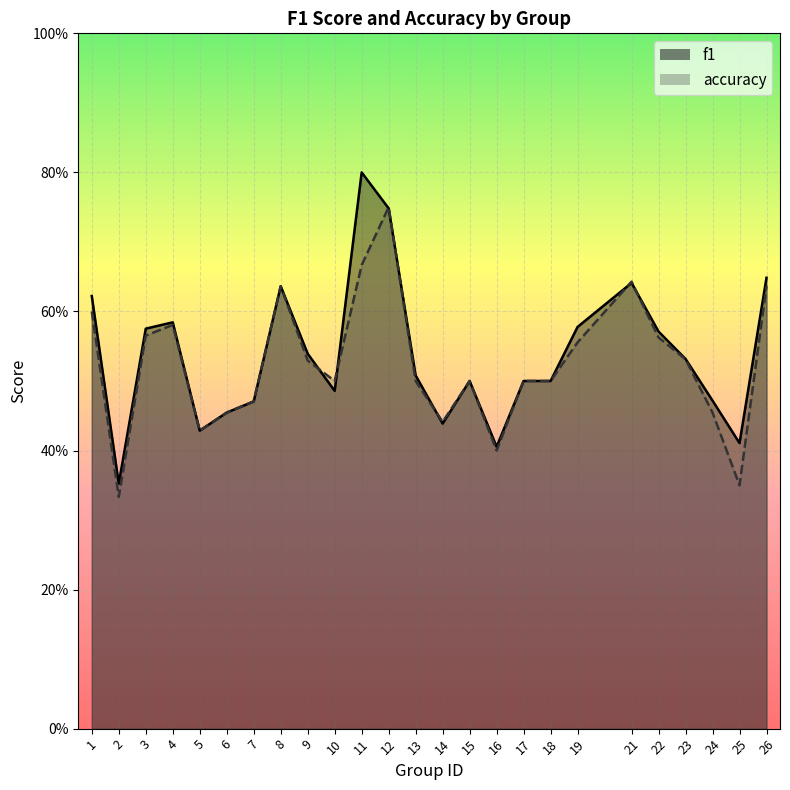

After their last crossing, which series has the higher values: f1 or accuracy?

f1